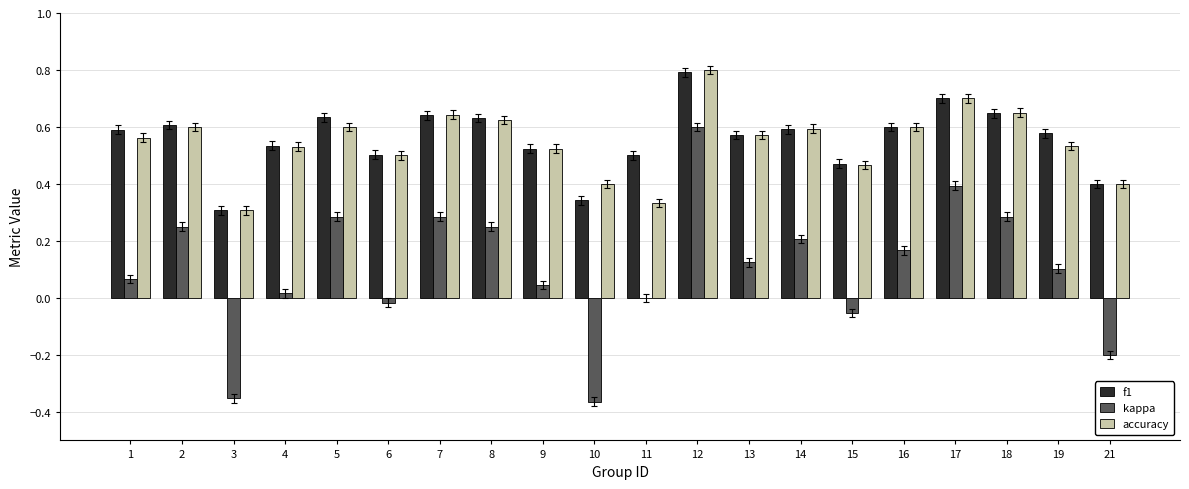

The f1 series shows 1.2 at 12. True or false?

False